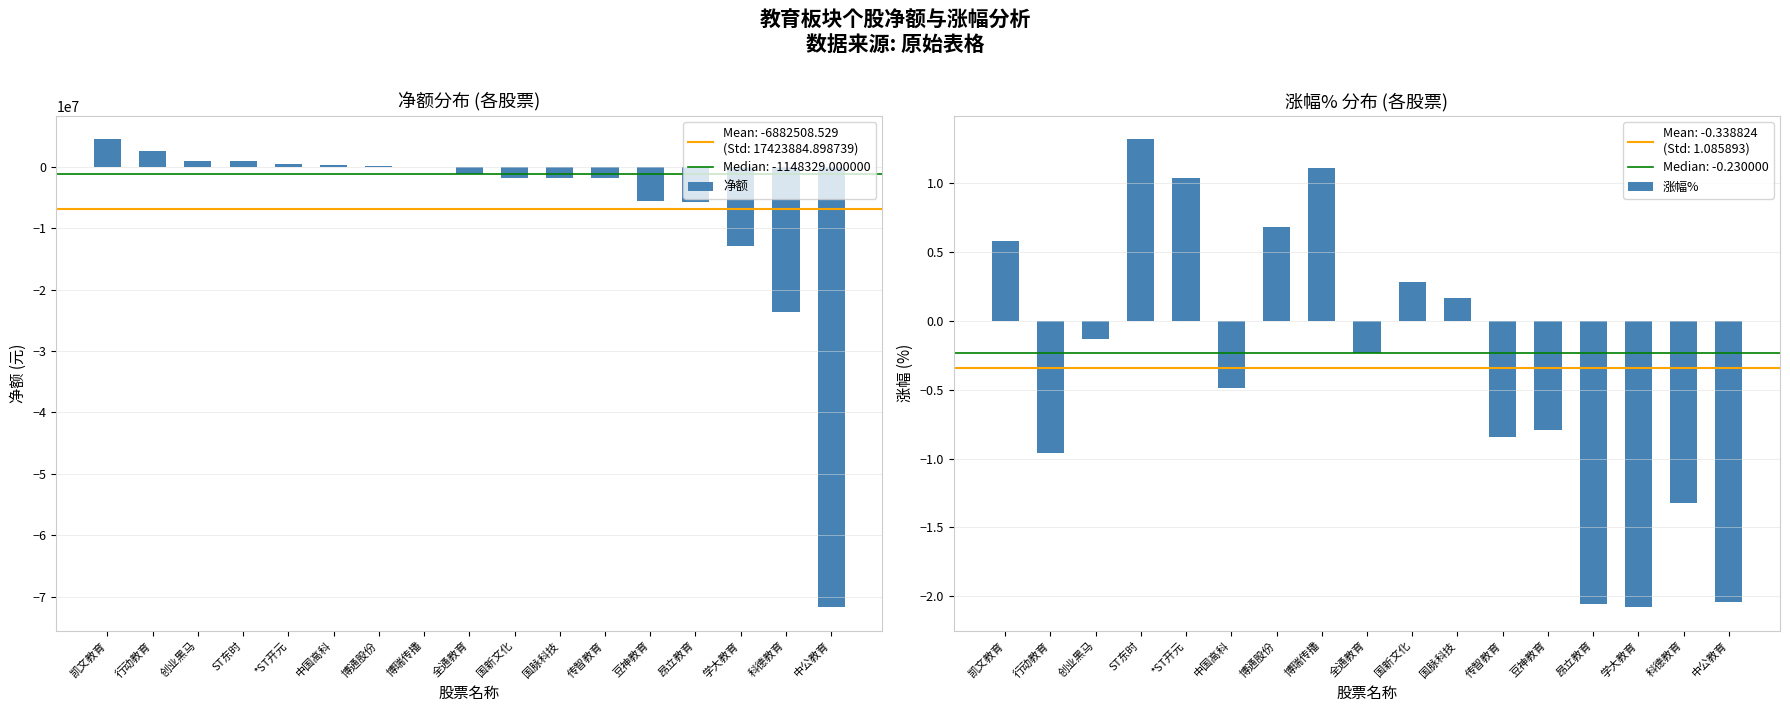

At which label does 净额 first exceed -1148329?

凯文教育